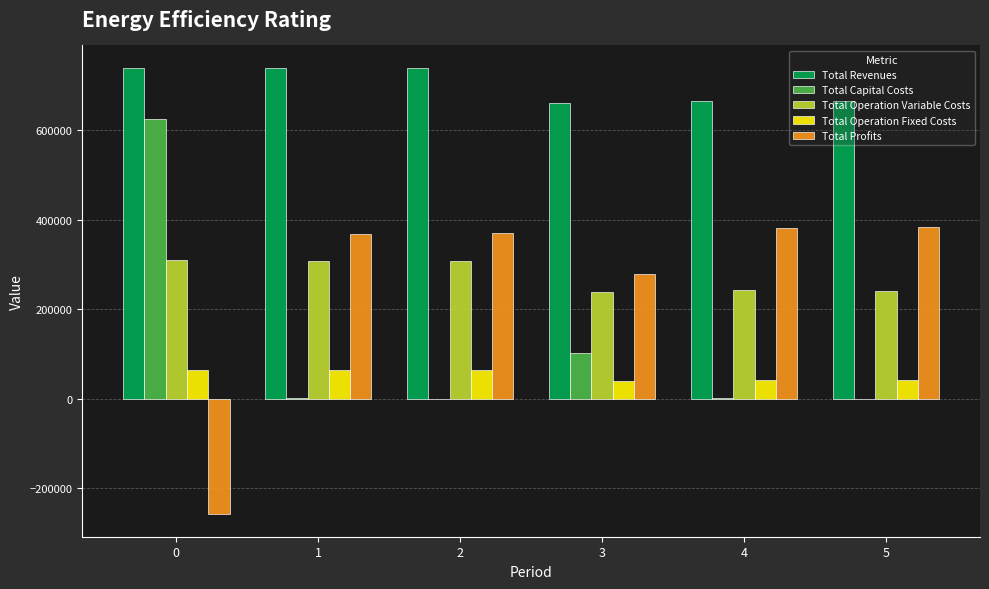

Does the chart contain stacked bars?

No